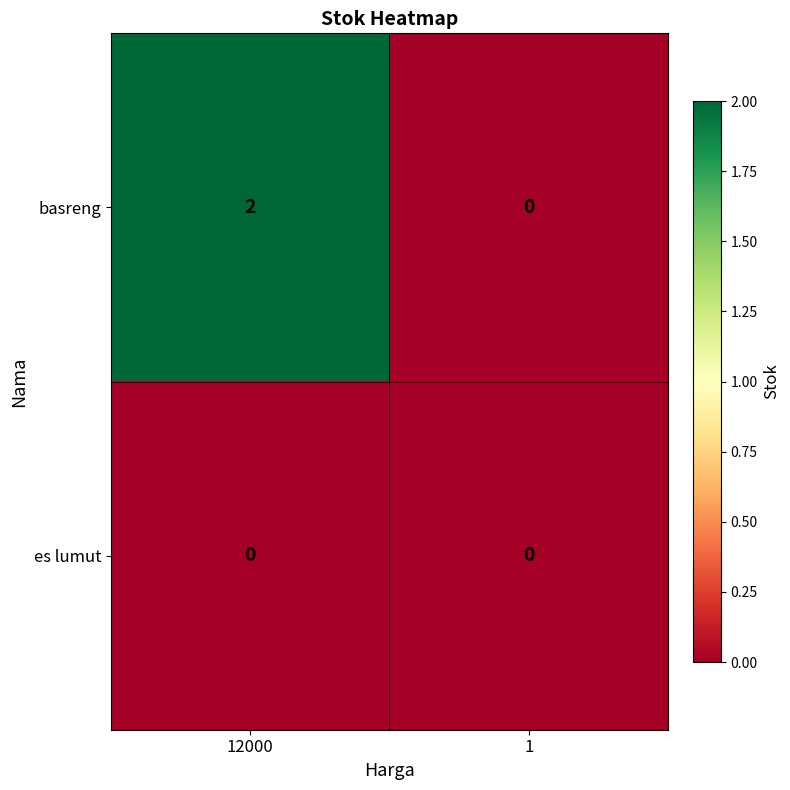

What is the total value across all series at 12000?

2